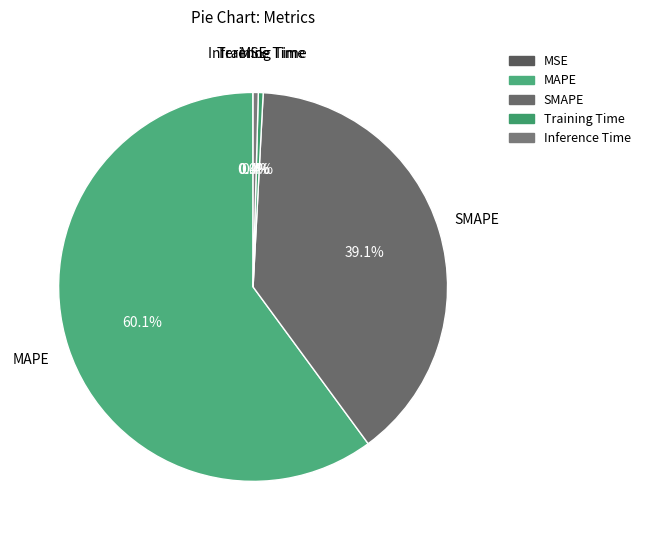

To the nearest percent, what is the combined percentage of Inference Time and SMAPE?

40%